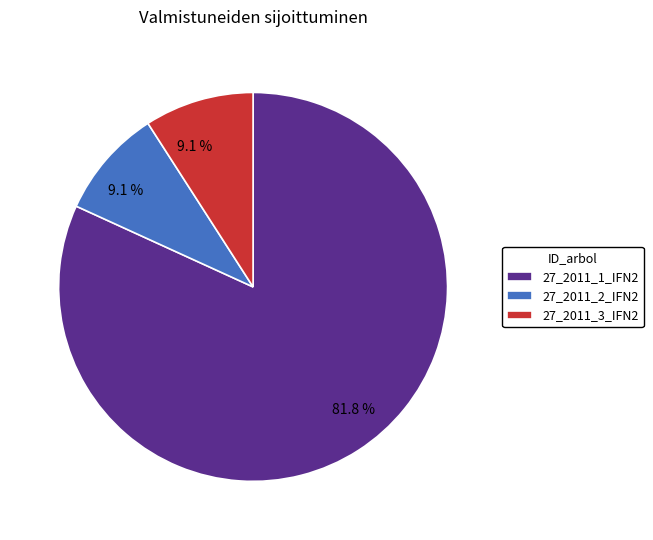

Which category has the biggest portion of the pie?

27_2011_1_IFN2